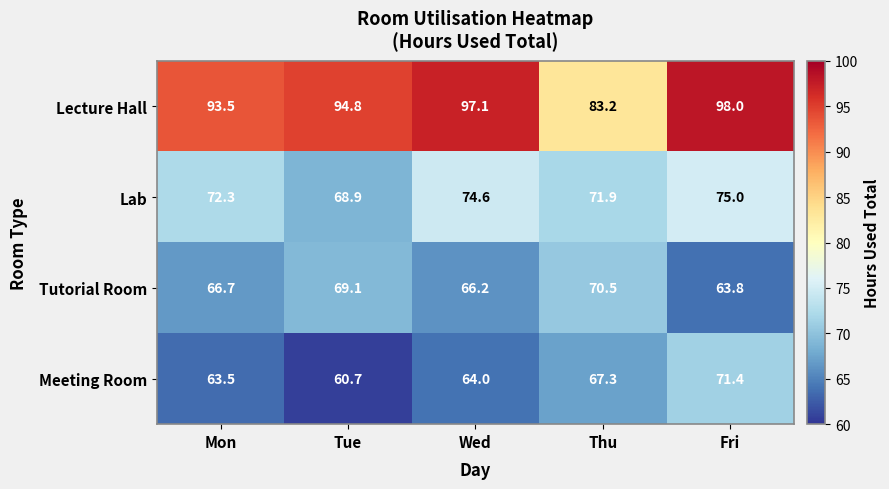

List the series in order of their peak value, lowest first.

Tutorial Room, Meeting Room, Lab, Lecture Hall